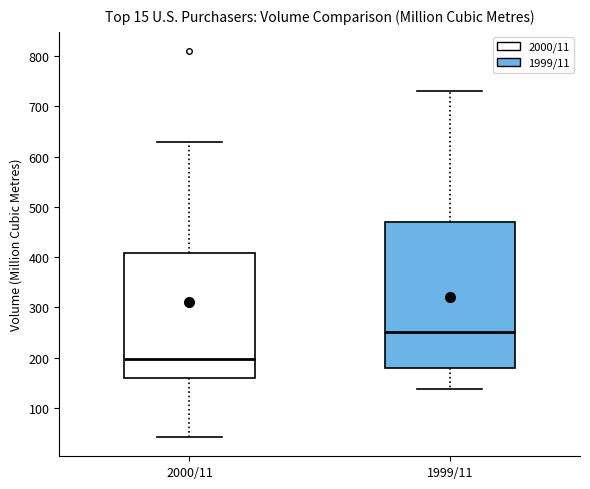

Where does the upper whisker of the box for 2000/11 end on the y-axis? The values are not printed on the chart, so give them approximately, as read against the axis.

630